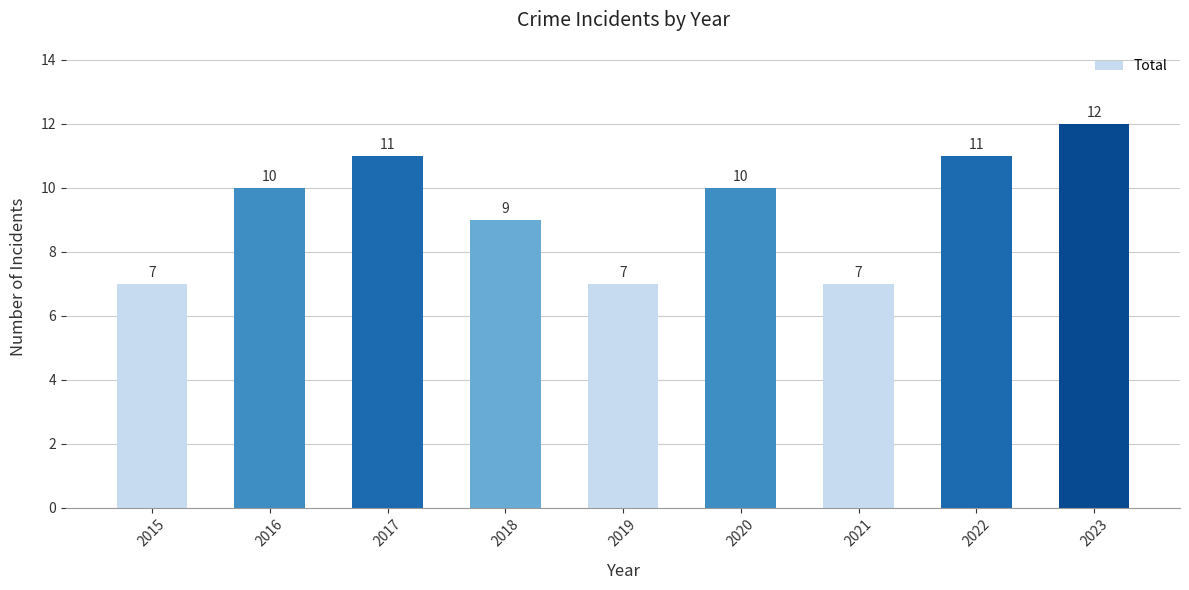

How many distinct data groups are displayed?

1